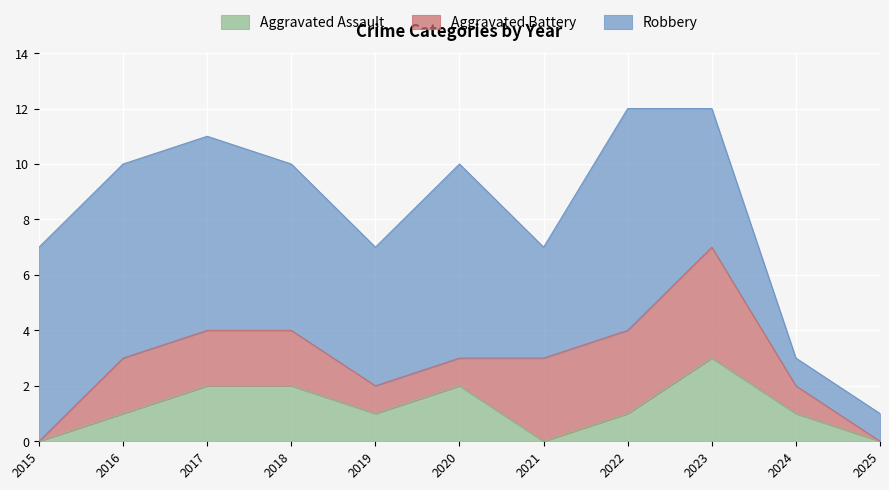

Which series has the widest spread of values?

Robbery